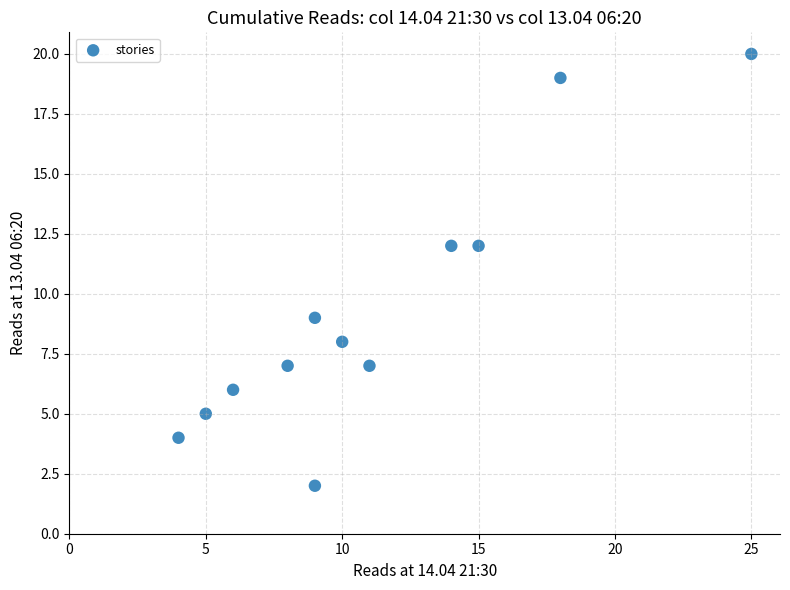

What is the average X value?

11